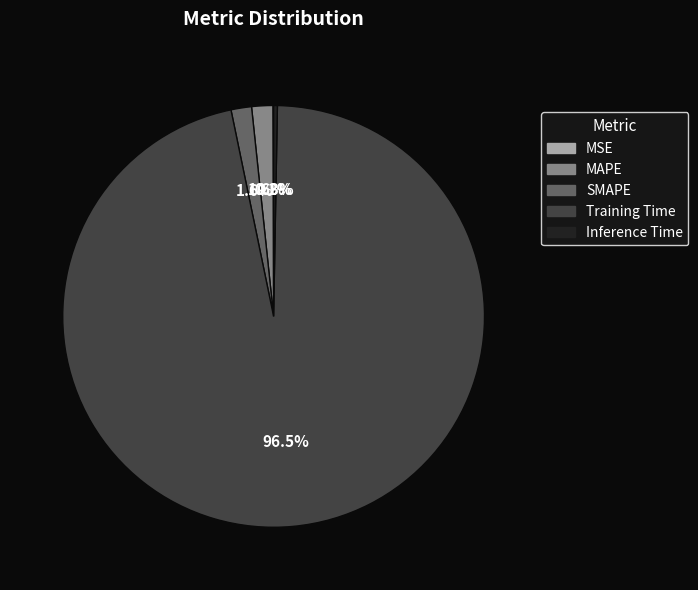

Which category has the biggest portion of the pie?

Training Time